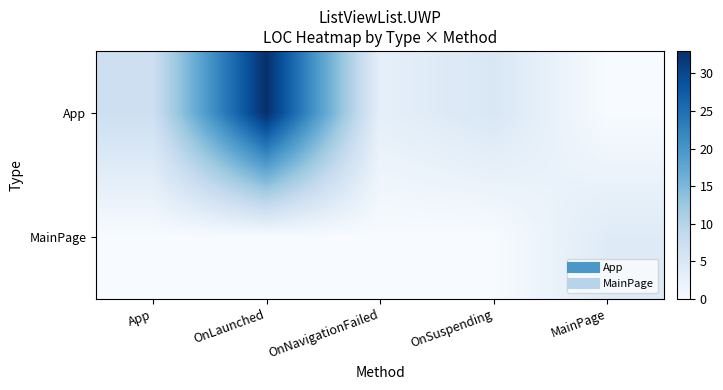

Reading left to right, extract all data points from this chart.

App: App=7	OnLaunched=33	OnNavigationFailed=3	OnSuspending=5	MainPage=0
MainPage: App=0	OnLaunched=0	OnNavigationFailed=0	OnSuspending=0	MainPage=4